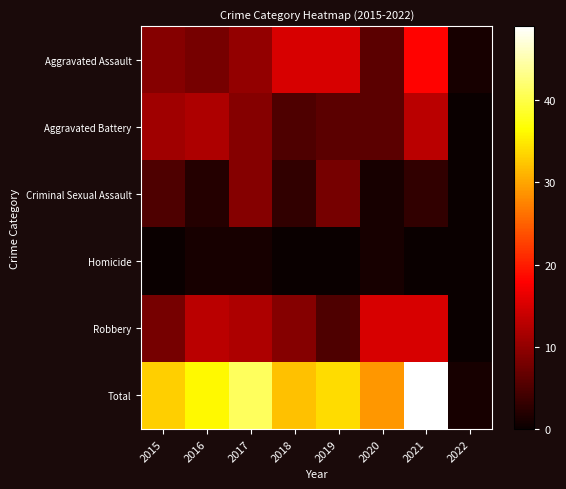

Reading left to right, what are all the values shown in this chart?

Aggravated Assault: 2015=9	2016=8	2017=10	2018=15	2019=15	2020=6	2021=18	2022=1
Aggravated Battery: 2015=11	2016=12	2017=9	2018=5	2019=6	2020=6	2021=13	2022=0
Criminal Sexual Assault: 2015=5	2016=2	2017=9	2018=3	2019=8	2020=1	2021=3	2022=0
Homicide: 2015=0	2016=1	2017=1	2018=0	2019=0	2020=1	2021=0	2022=0
Robbery: 2015=8	2016=13	2017=12	2018=9	2019=5	2020=15	2021=15	2022=0
Total: 2015=33	2016=36	2017=41	2018=32	2019=34	2020=29	2021=49	2022=1